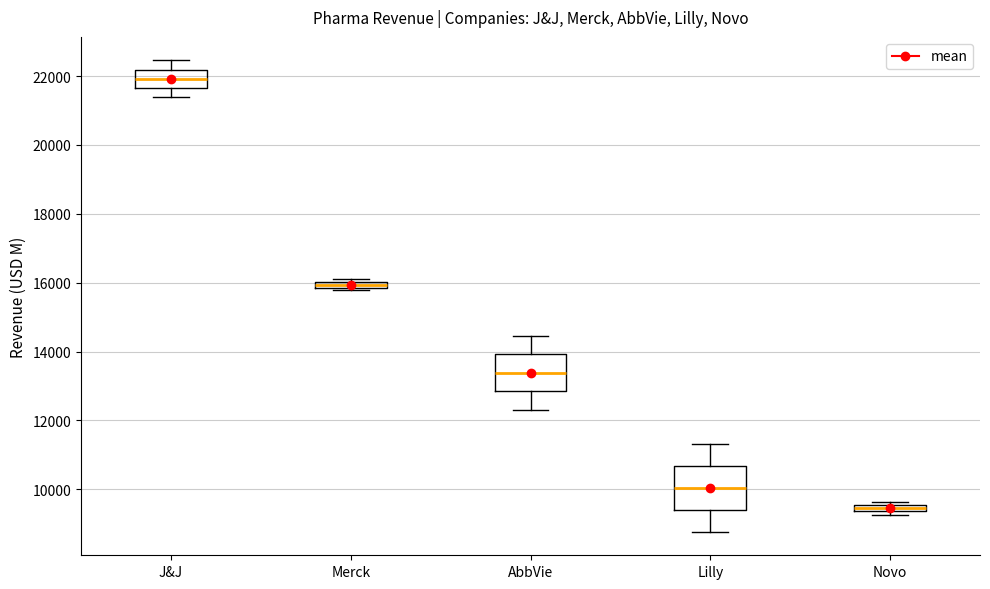

Which box's median line is the highest?

J&J